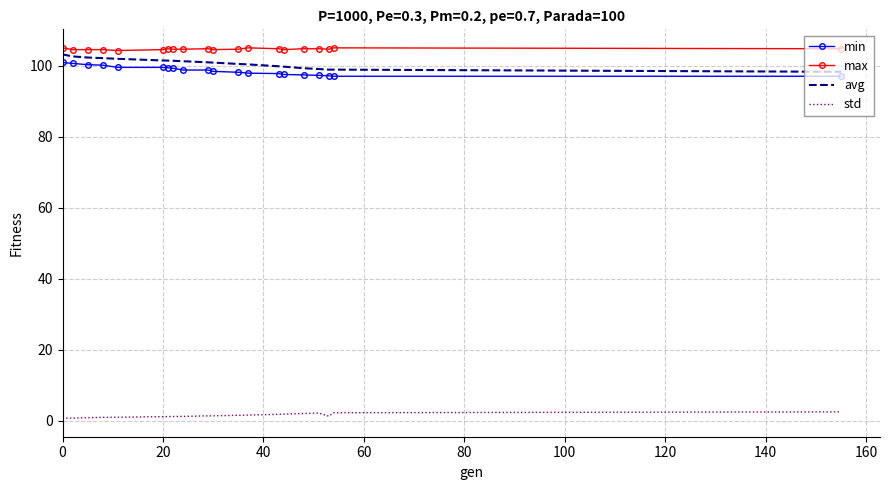

What is the maximum value for std?

2.4